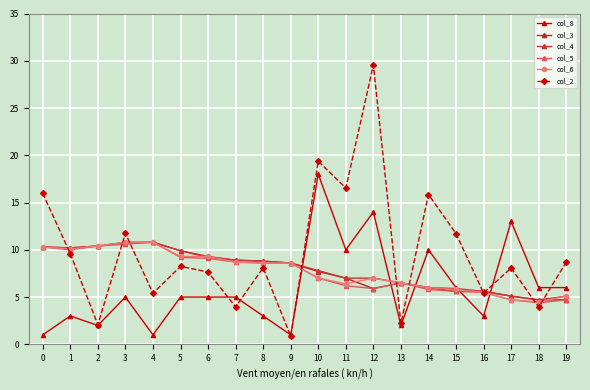

How many values in the col_4 series exceed 8?

10